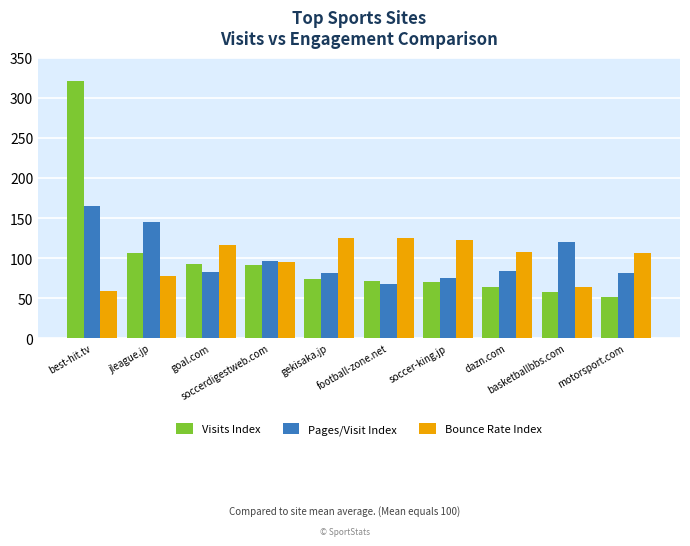

Read the Visits Index value at soccer-king.jp.

70.4